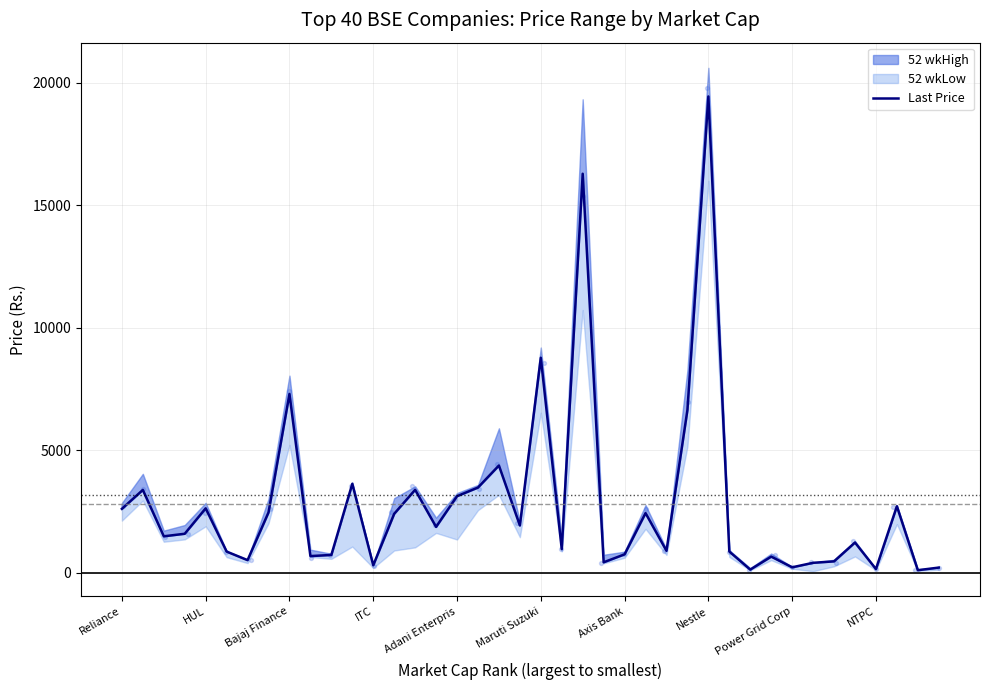

What is the change in value from 10 to 17?

+2750.2